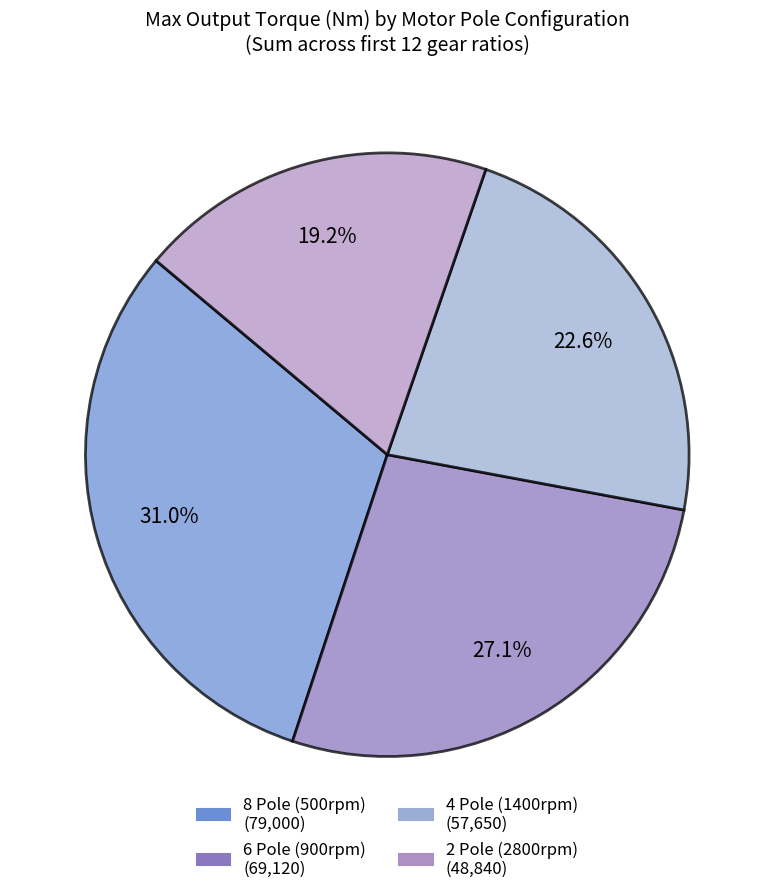

Is there any slice that represents more than half of the pie?

No